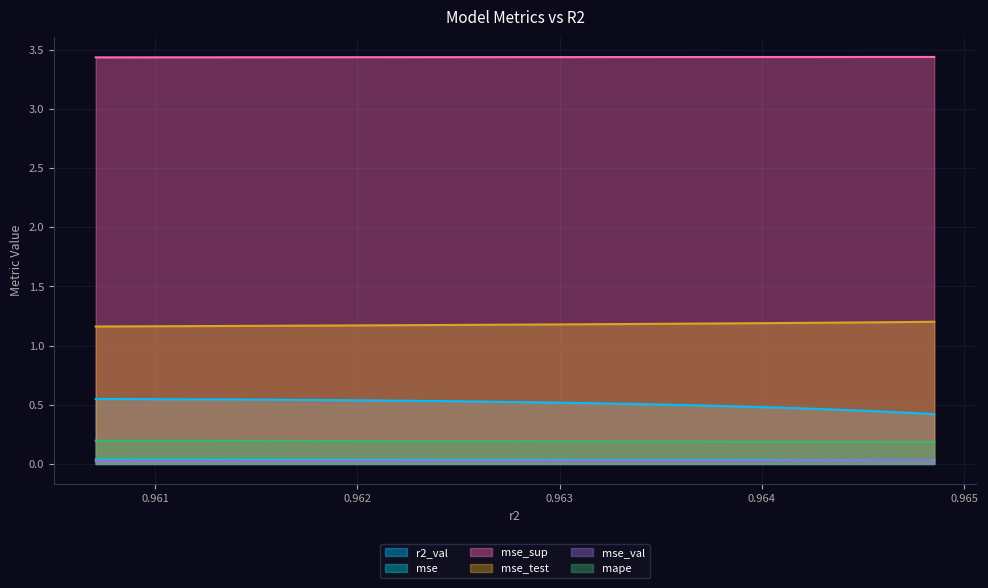

At which category does the chart reach its minimum across all series?

0.9607057155495444